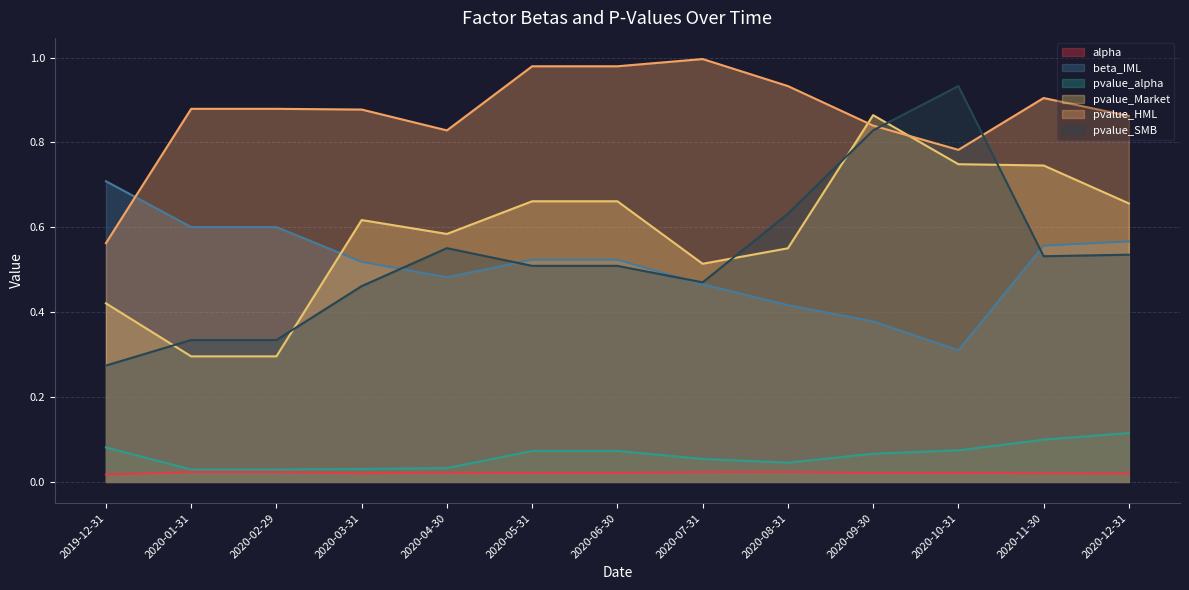

What is the difference between the highest and lowest values at 2019-12-31?

0.7